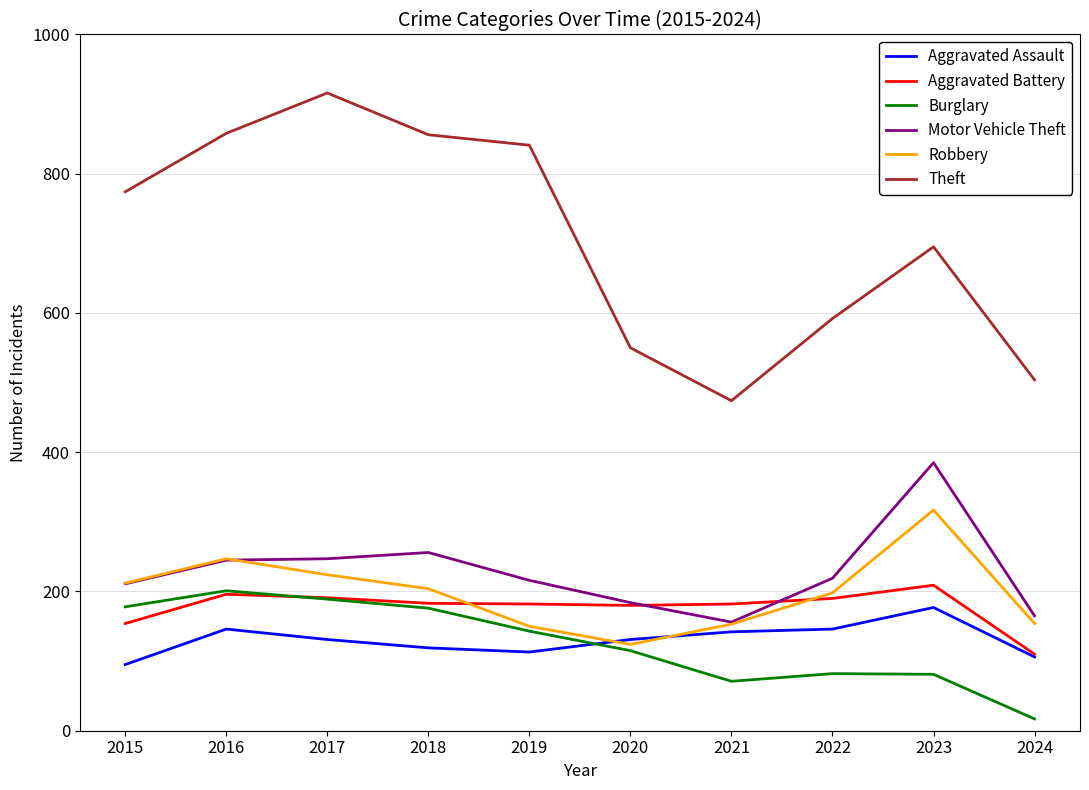

After their last crossing, which series has the higher values: Burglary or Aggravated Assault?

Aggravated Assault